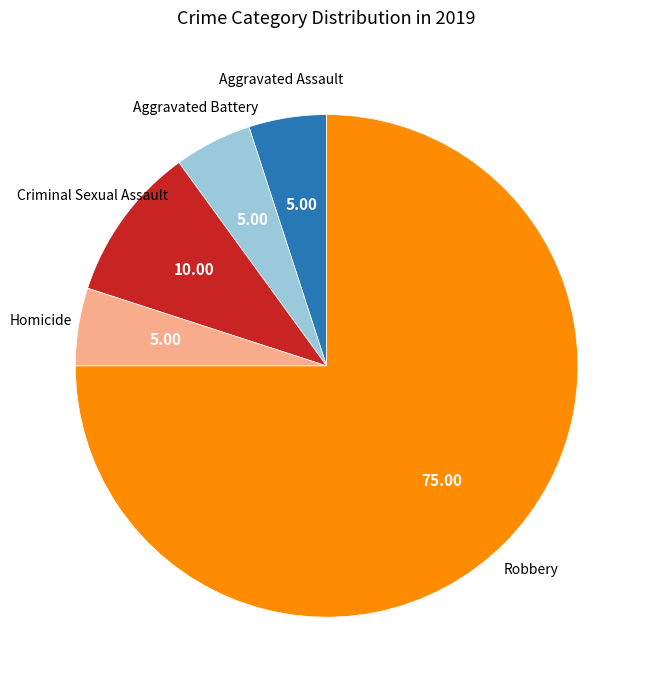

Does any single category account for the majority?

Yes